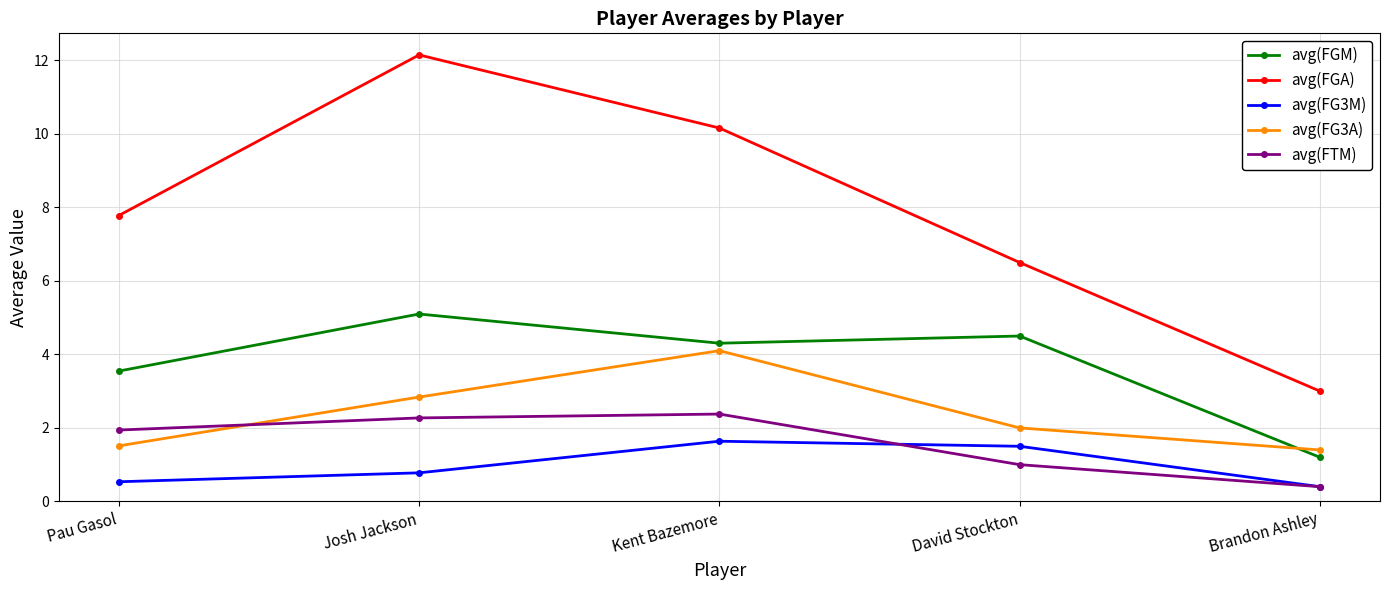

Which series has the largest total across all categories?

avg(FGA)